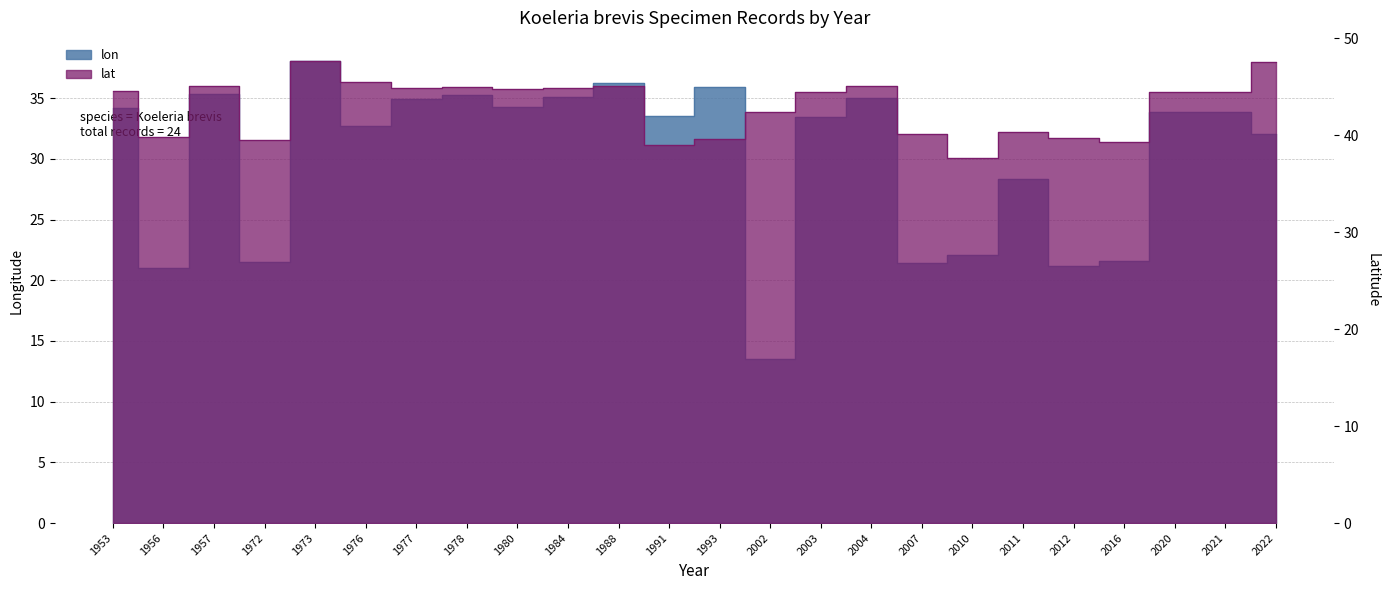

Which has a higher value, 2003 or 1977?

1977